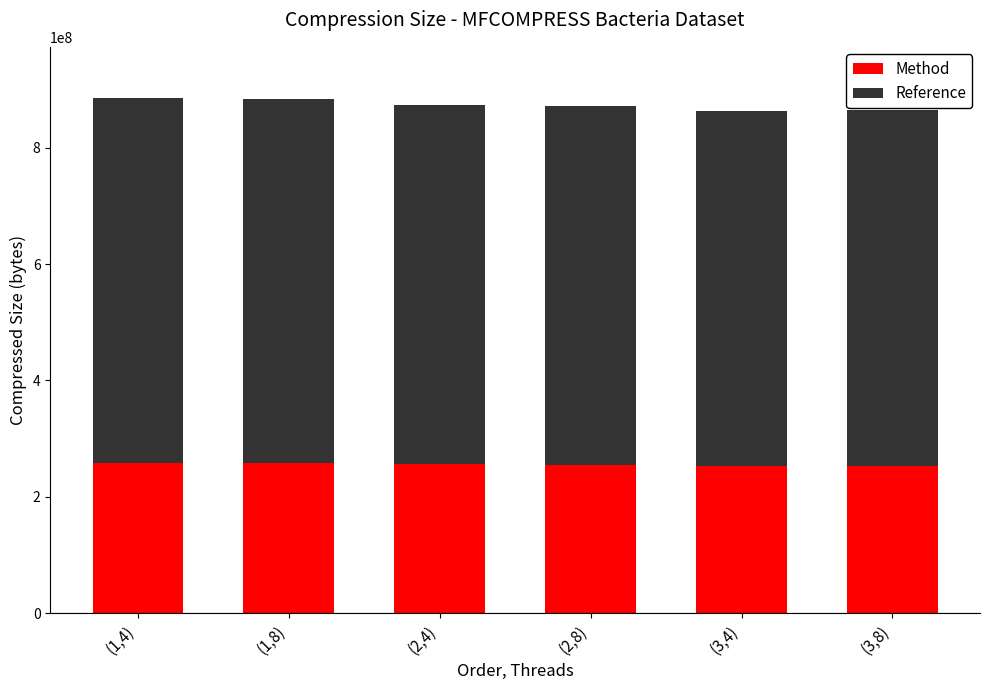

What is the total value across all series at (2,8)?

871728687.0